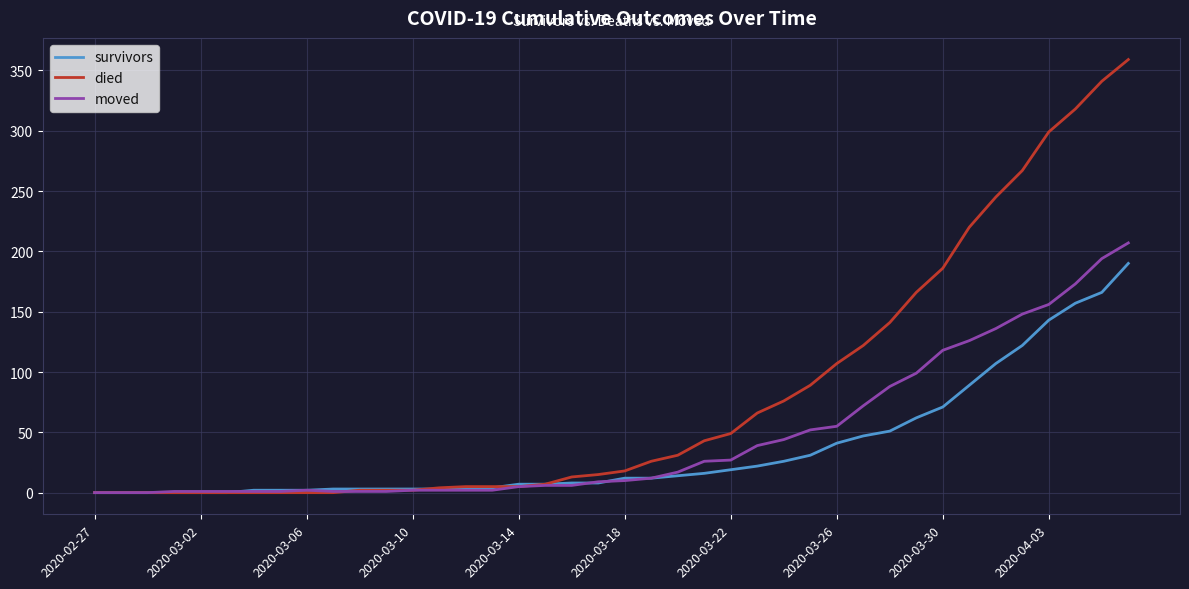

Which series has the widest spread of values?

died